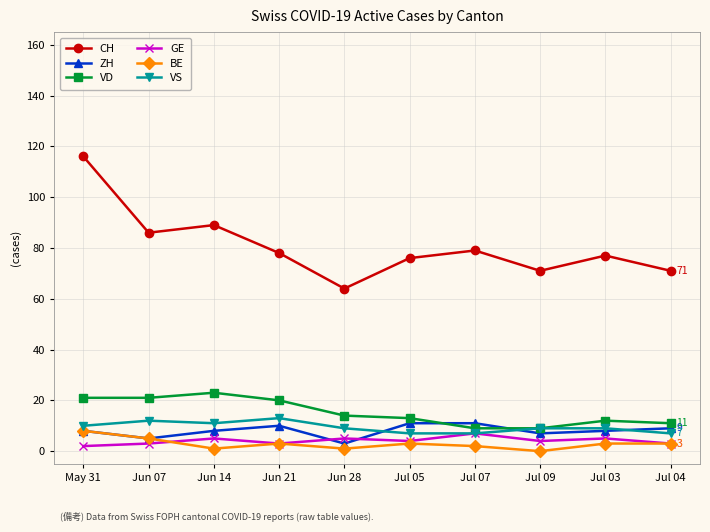

At which label does VD first exceed 14?

May 31